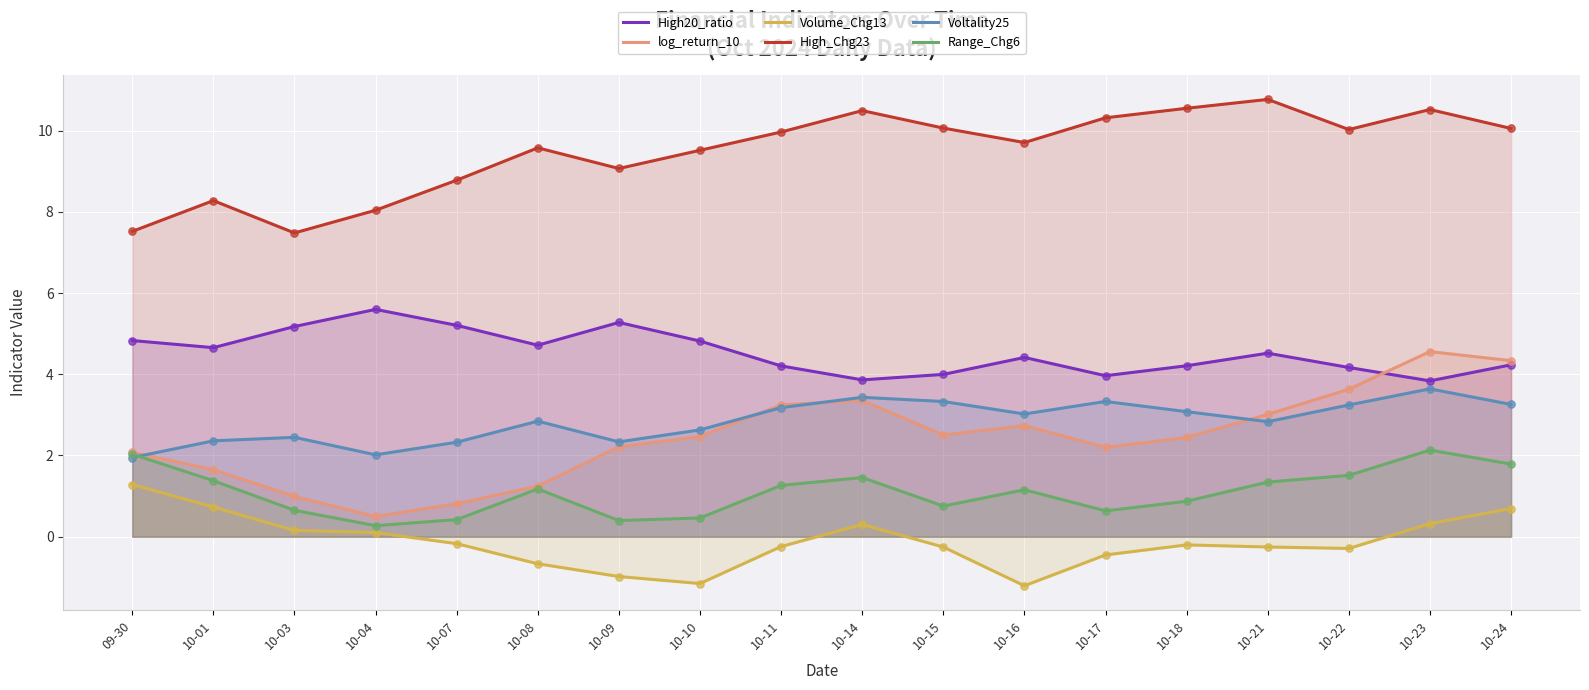

Which series reaches the minimum Y coordinate?

Volume_Chg13